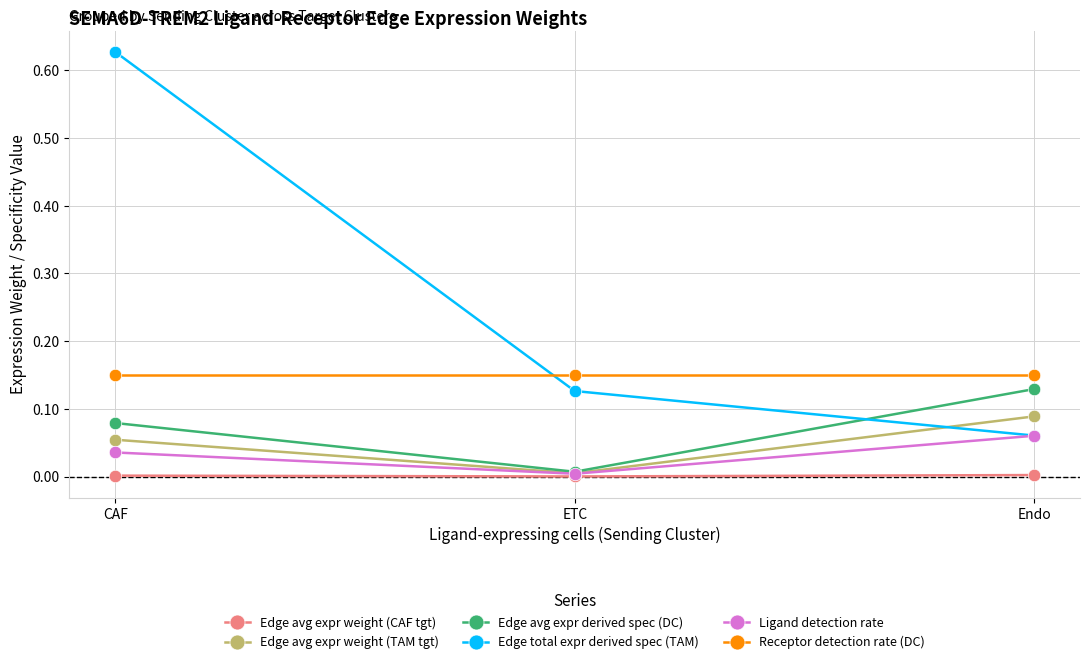

List the labels in order of Ligand detection rate value, largest first.

Endo, CAF, ETC